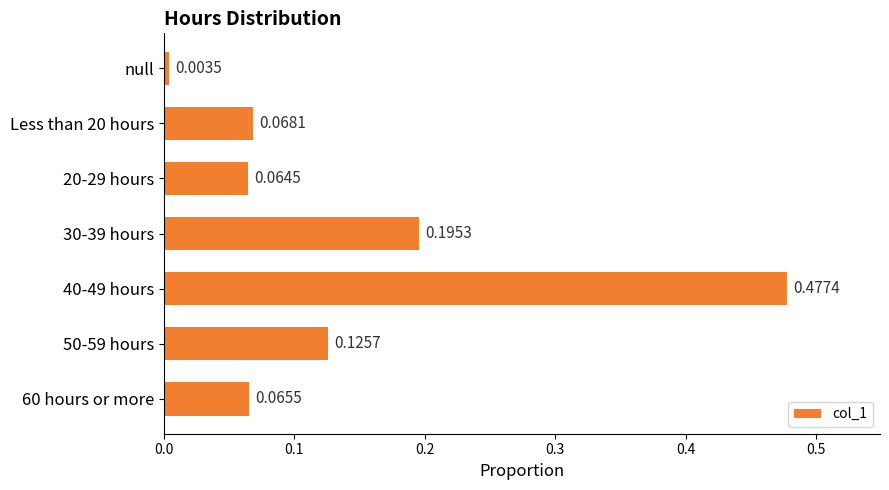

Between 20-29 hours and 40-49 hours, which is larger?

40-49 hours